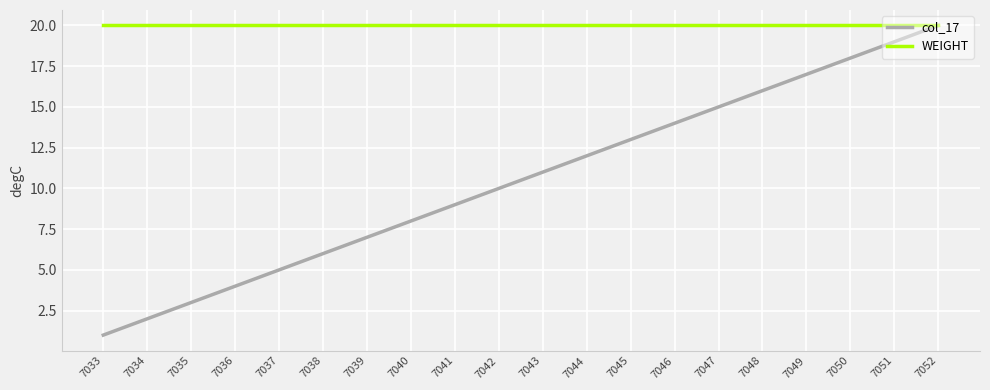

Which series has the largest total across all categories?

WEIGHT